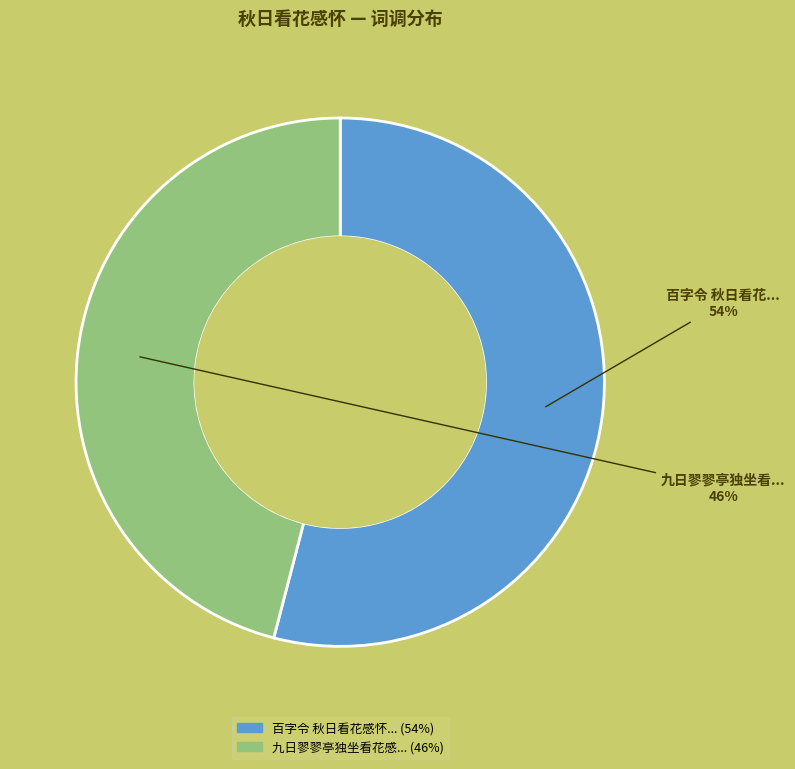

Does any single category account for the majority?

Yes